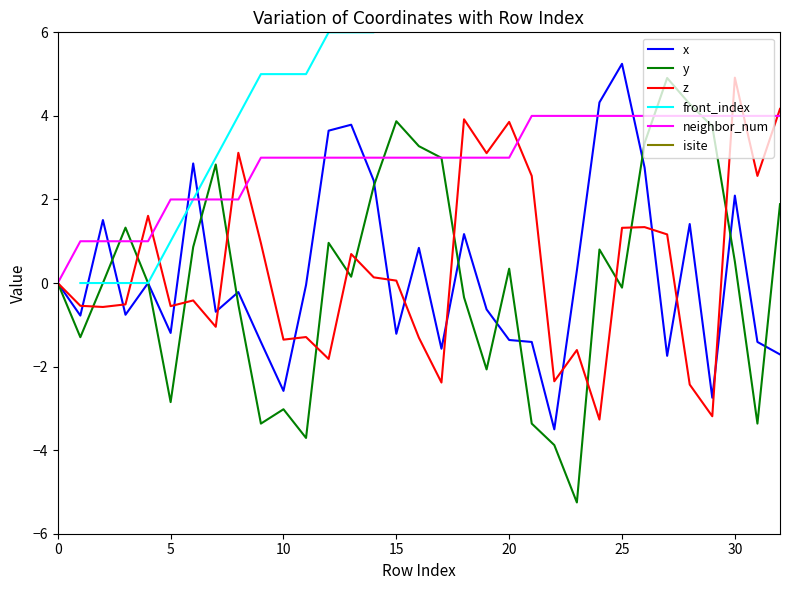

What is the sum of the neighbor_num values at 30 and 25?

8.0